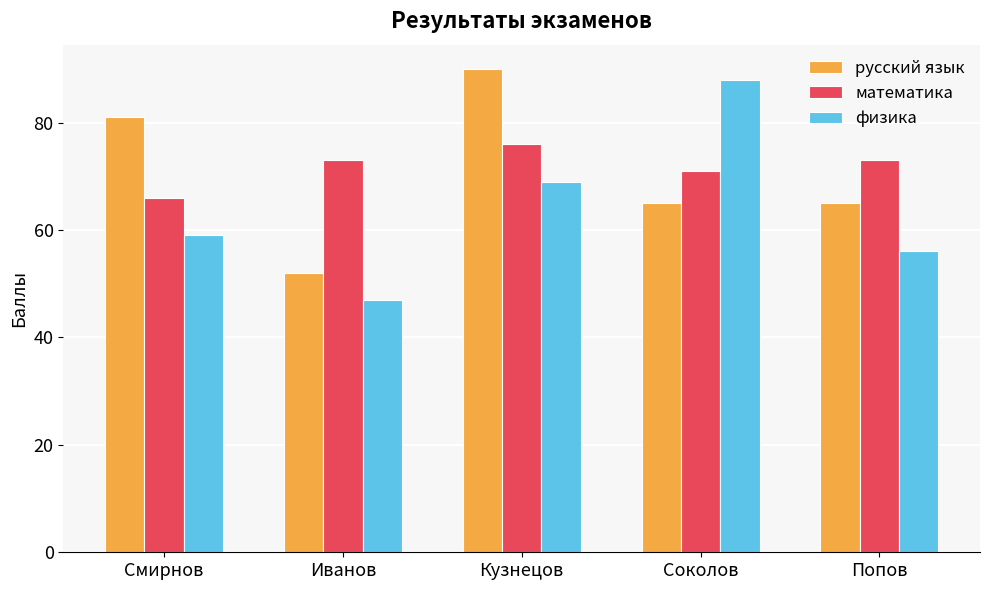

What is the sum of all русский язык values?

353